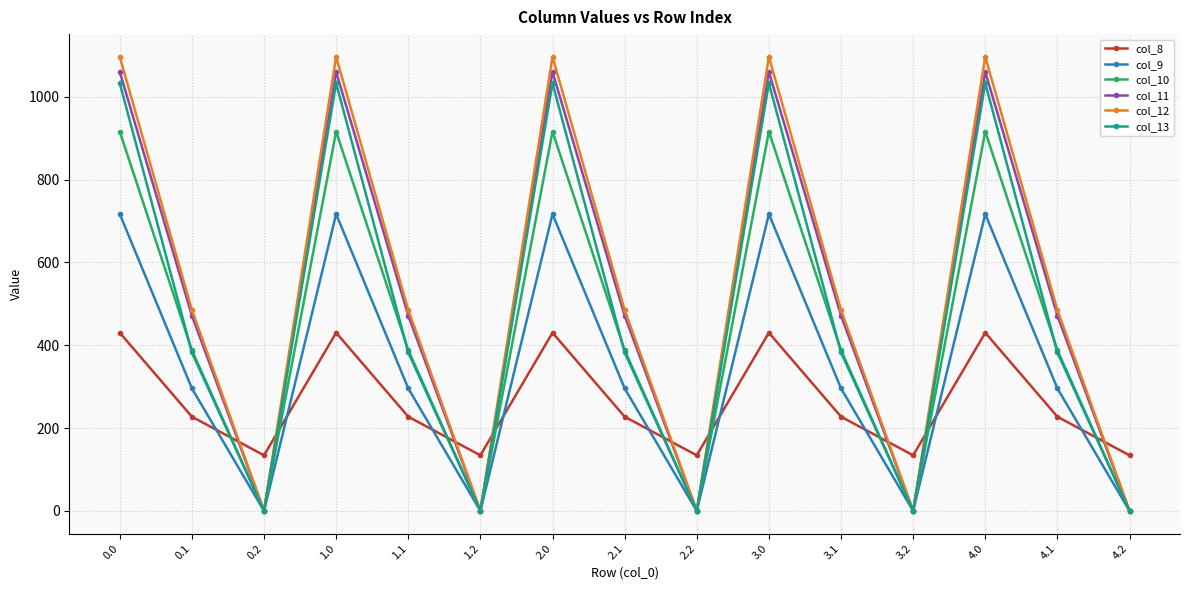

Between which two adjacent categories do col_8 and col_12 first intersect?

0.1 and 0.2